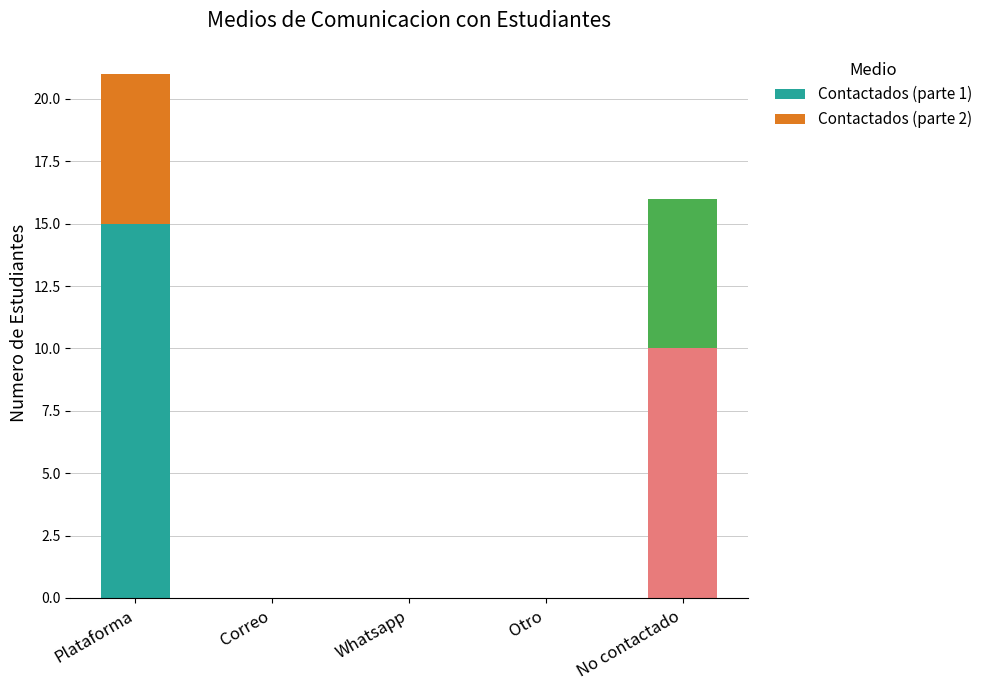

Does the chart contain stacked bars?

Yes